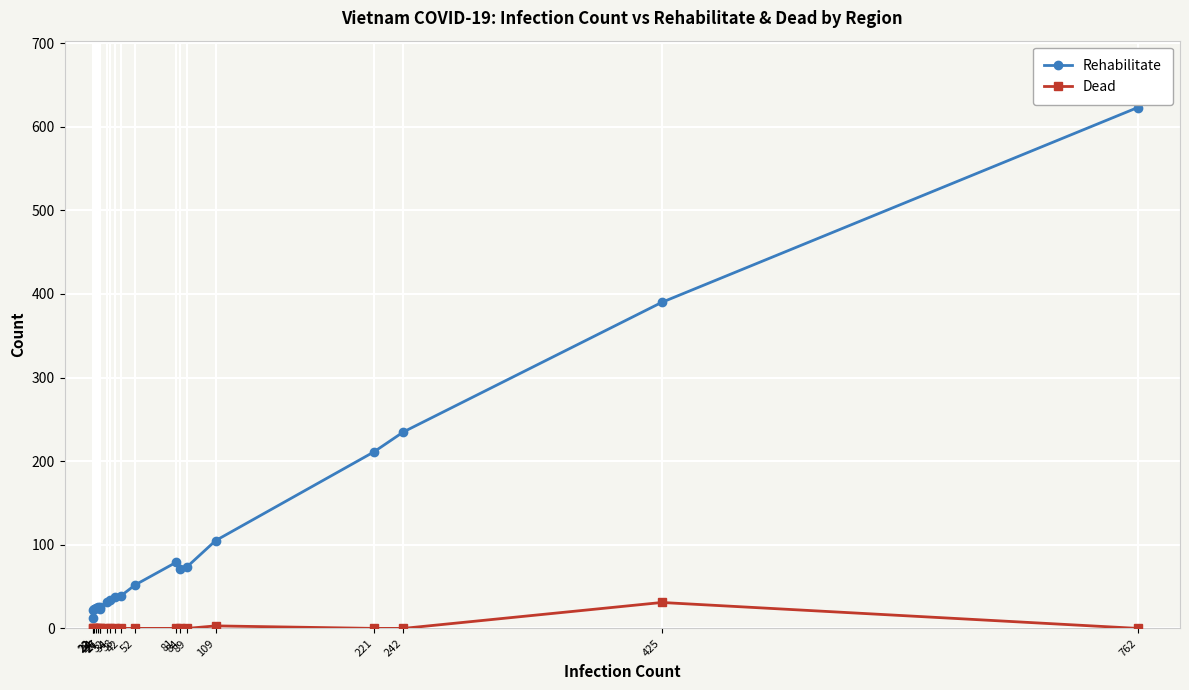

True or false: Rehabilitate and Dead cross at least once.

False